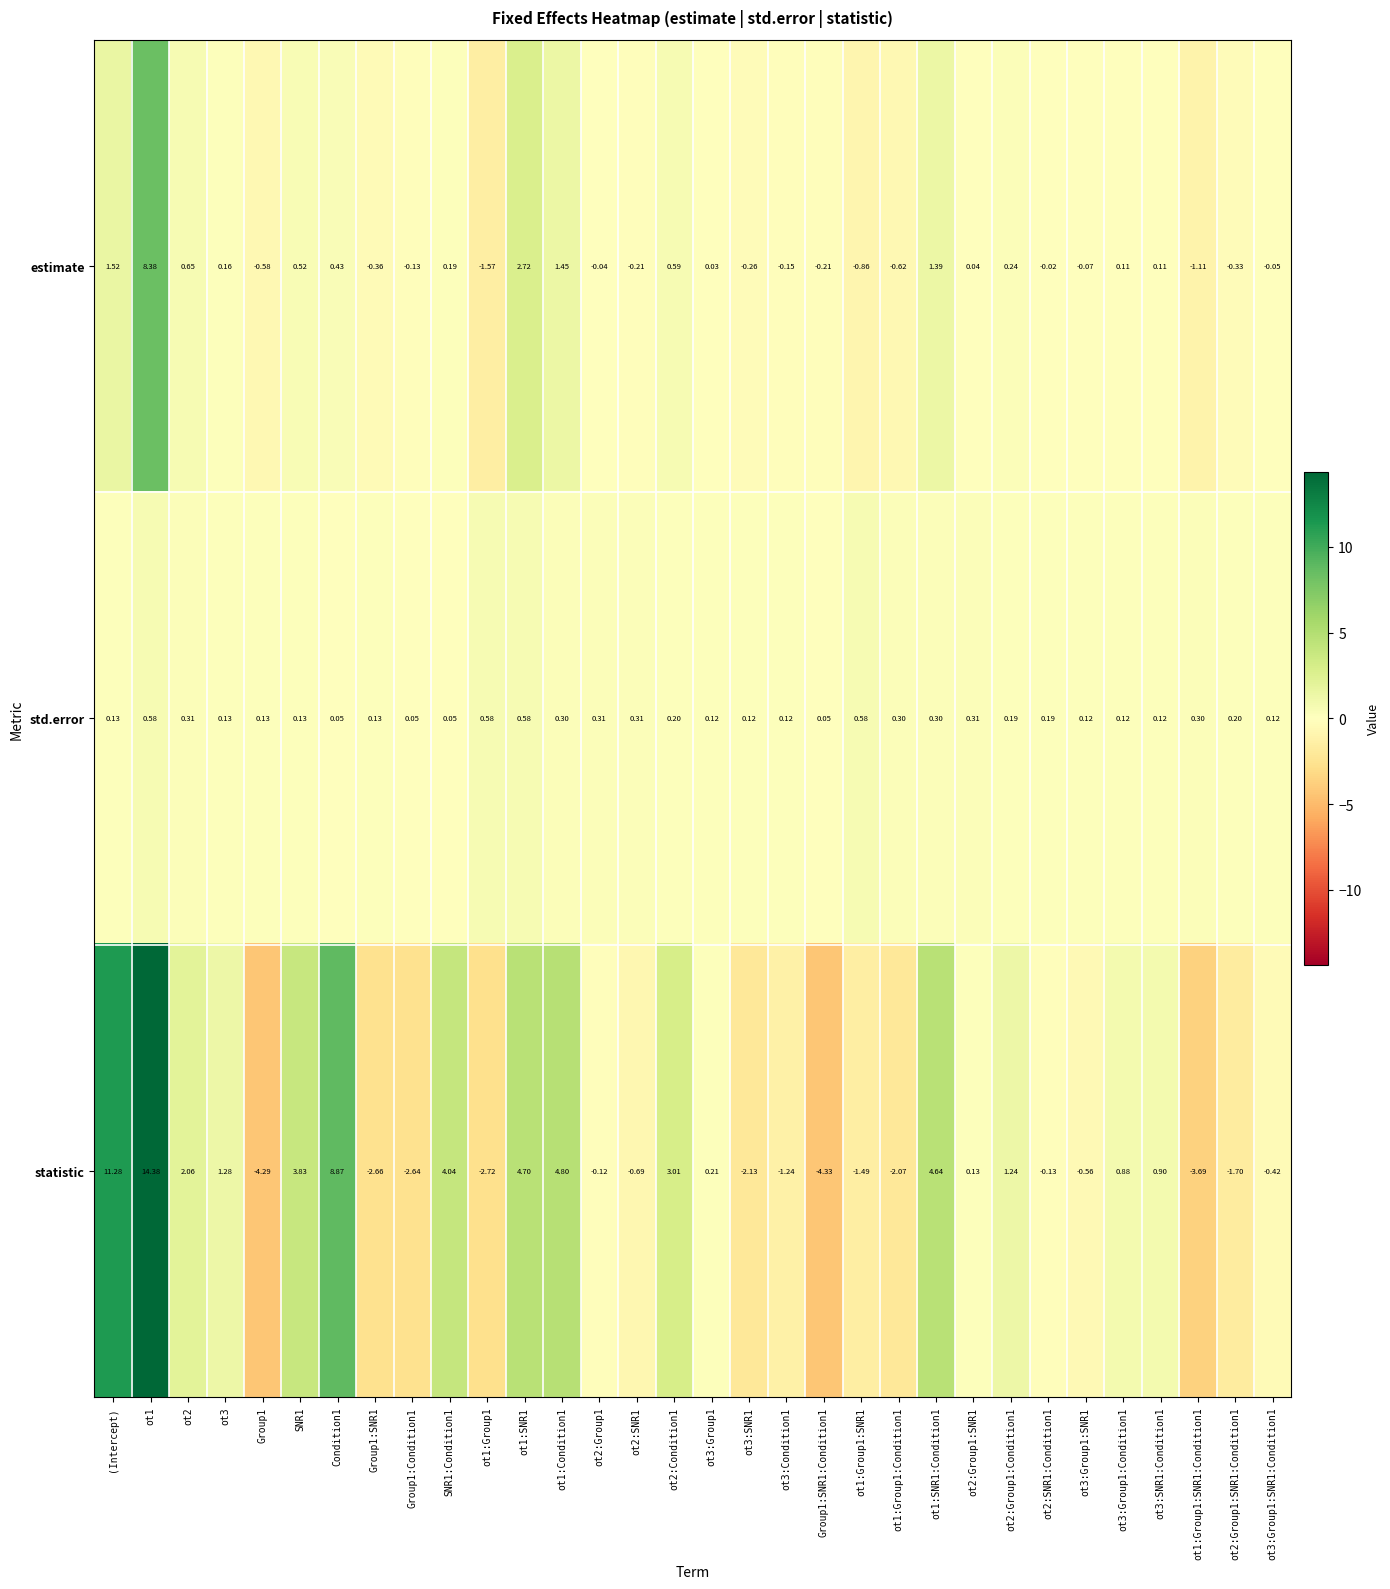

Is the value of statistic at Condition1 greater than the value of estimate at ot1:Group1?

Yes